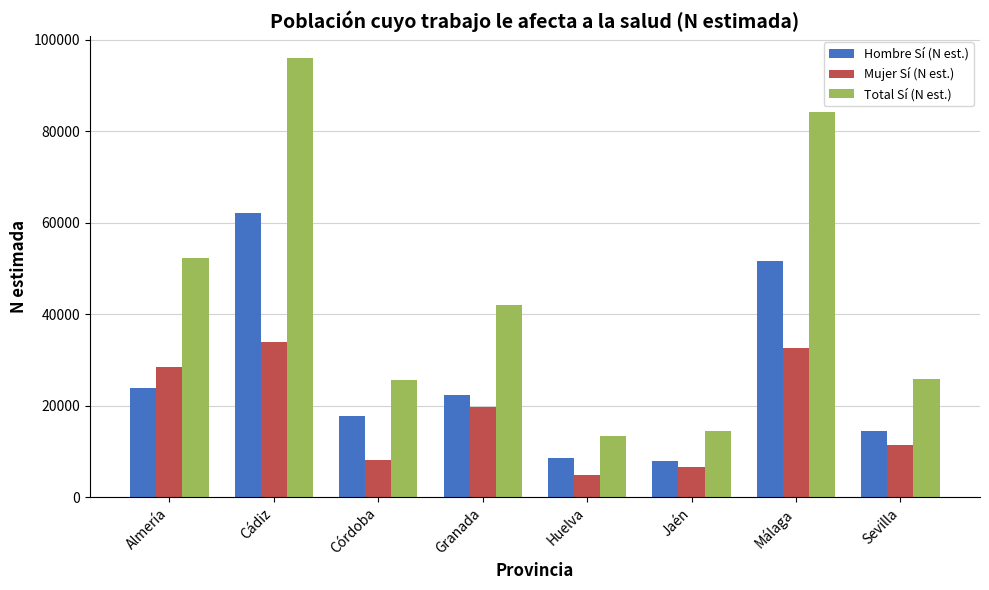

Is it true that Total Sí (N est.) equals 42026 at Granada?

True